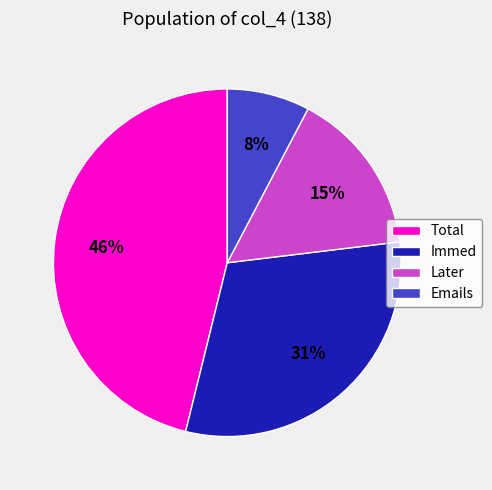

Between Total and Later, which is larger?

Total